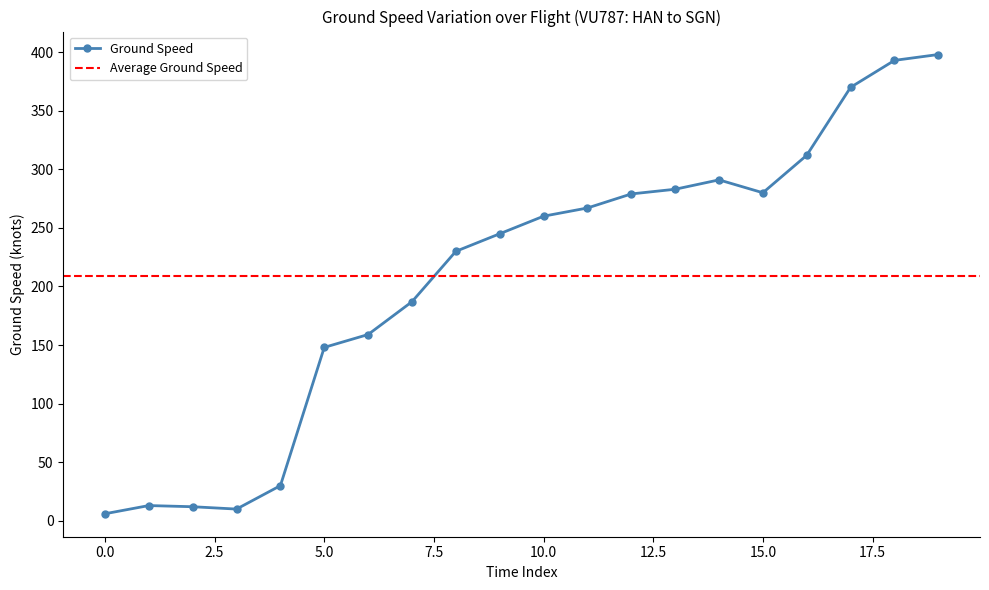

Reading left to right, what are all the values shown in this chart?

6	13	12	10	30	148	159	187	230	245	260	267	279	283	291	280	312	370	393	398